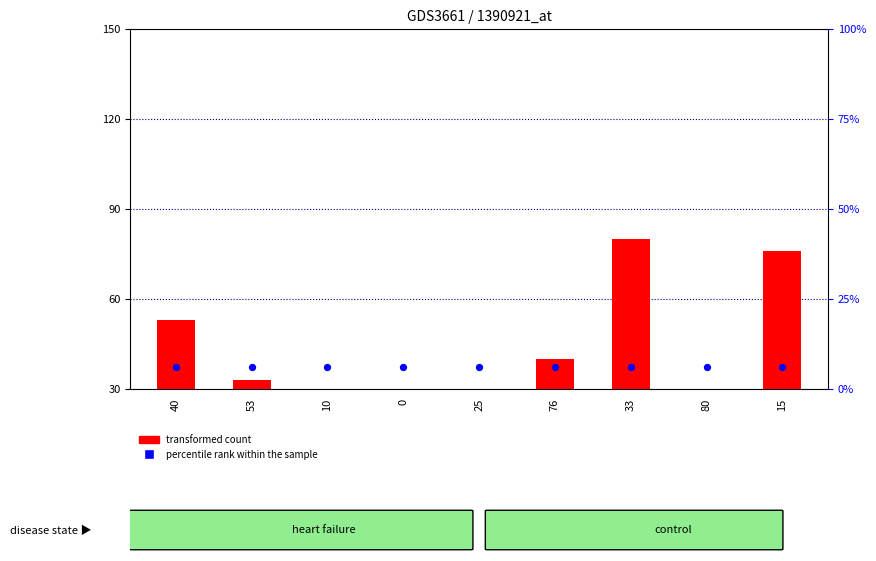

Which series contains the lowest Y value?

transformed count